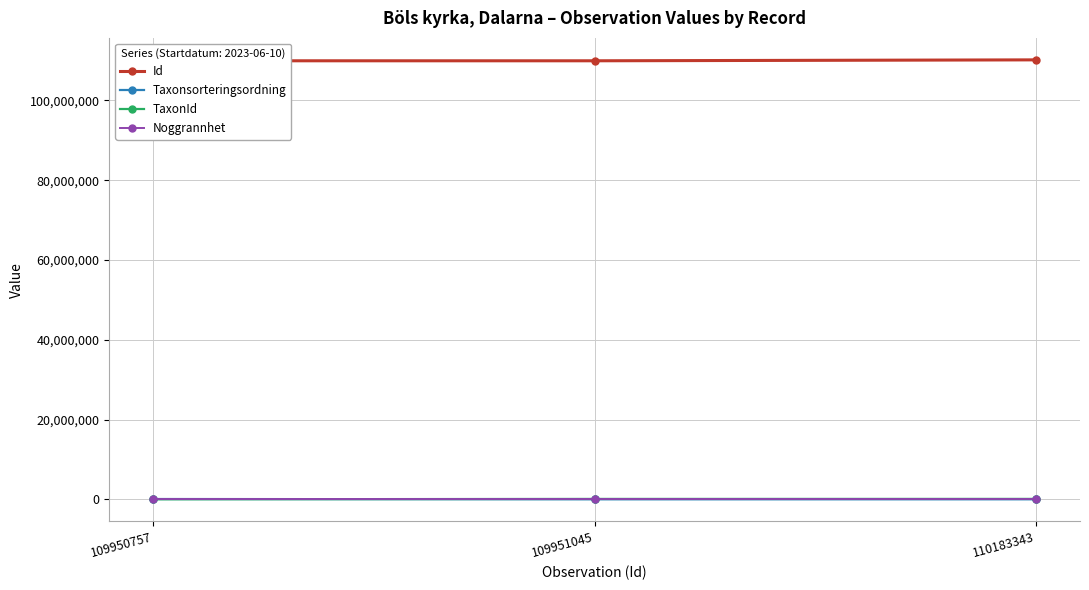

Which has a higher value, 109951045 or 109950757?

109951045